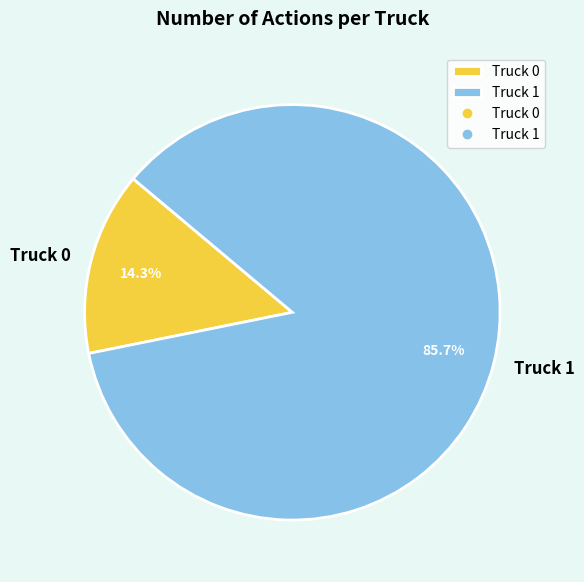

The Truck 0 slice represents 14% of the pie. True or false?

True